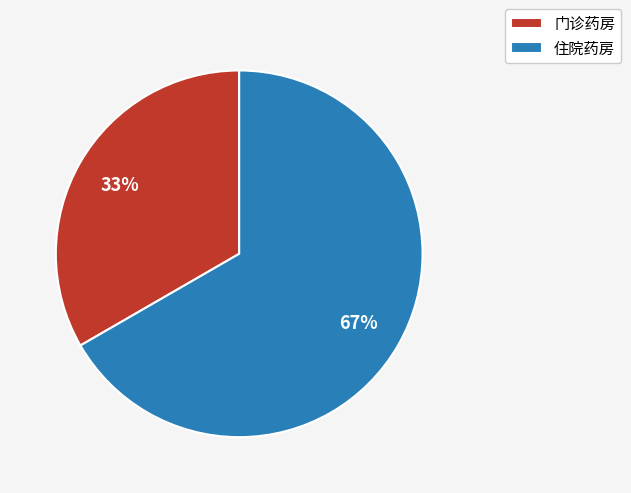

How many segments does this pie chart have?

2